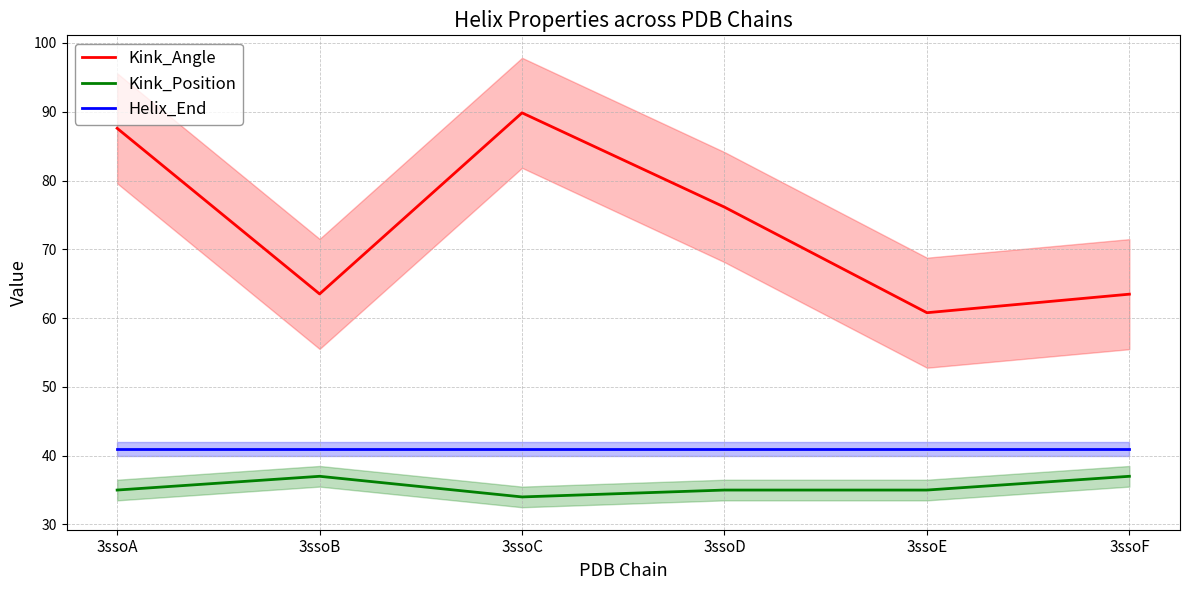

List the series in order of their peak value, lowest first.

Kink_Position, Helix_End, Kink_Angle